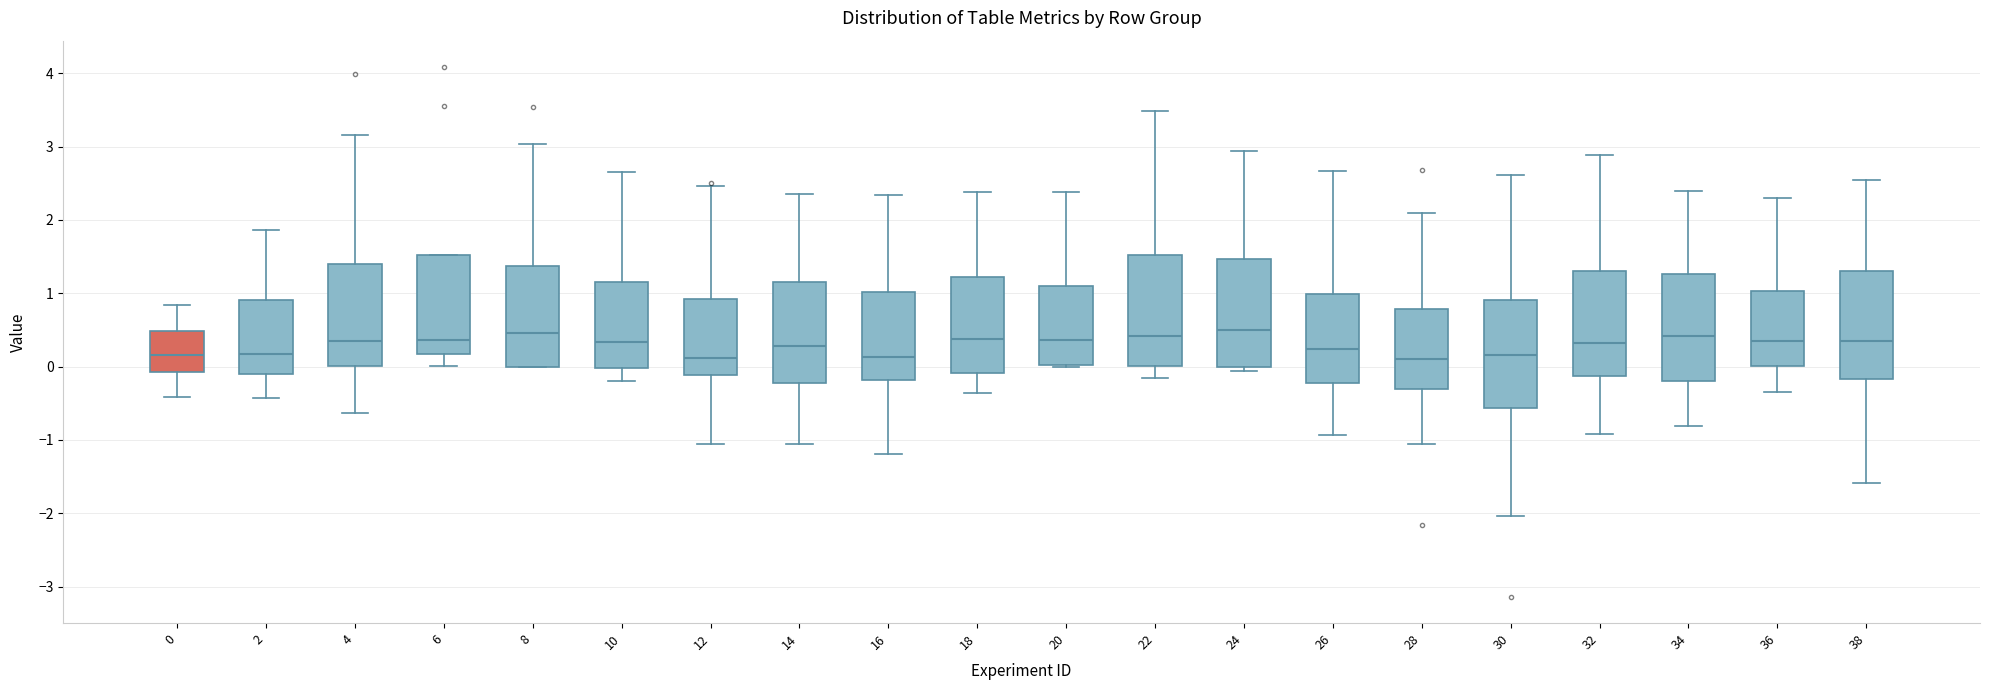

Reading left to right, read every box against the y-axis: the position of its median line, the range the box covers, and the ends of its whiskers. The values are not printed on the chart, so give them approximately, as read against the axis.

0: median 0.2, box -0.1 to 0.5, whiskers -0.4 to 0.8
2: median 0.2, box -0.1 to 0.9, whiskers -0.4 to 1.9
4: median 0.4, box 0.0 to 1.4, whiskers -0.6 to 3.2
6: median 0.4, box 0.2 to 1.5, whiskers 0.0 to 1.5
8: median 0.5, box 0.0 to 1.4, whiskers 0.0 to 3.0
10: median 0.3, box 0.0 to 1.2, whiskers -0.2 to 2.7
12: median 0.1, box -0.1 to 0.9, whiskers -1.0 to 2.5
14: median 0.3, box -0.2 to 1.2, whiskers -1.1 to 2.4
16: median 0.1, box -0.2 to 1.0, whiskers -1.2 to 2.3
18: median 0.4, box -0.1 to 1.2, whiskers -0.4 to 2.4
20: median 0.4, box 0.0 to 1.1, whiskers 0.0 to 2.4
22: median 0.4, box 0.0 to 1.5, whiskers -0.2 to 3.5
24: median 0.5, box 0.0 to 1.5, whiskers -0.1 to 2.9
26: median 0.2, box -0.2 to 1.0, whiskers -0.9 to 2.7
28: median 0.1, box -0.3 to 0.8, whiskers -1.1 to 2.1
30: median 0.2, box -0.6 to 0.9, whiskers -2.0 to 2.6
32: median 0.3, box -0.1 to 1.3, whiskers -0.9 to 2.9
34: median 0.4, box -0.2 to 1.3, whiskers -0.8 to 2.4
36: median 0.3, box 0.0 to 1.0, whiskers -0.3 to 2.3
38: median 0.3, box -0.2 to 1.3, whiskers -1.6 to 2.5